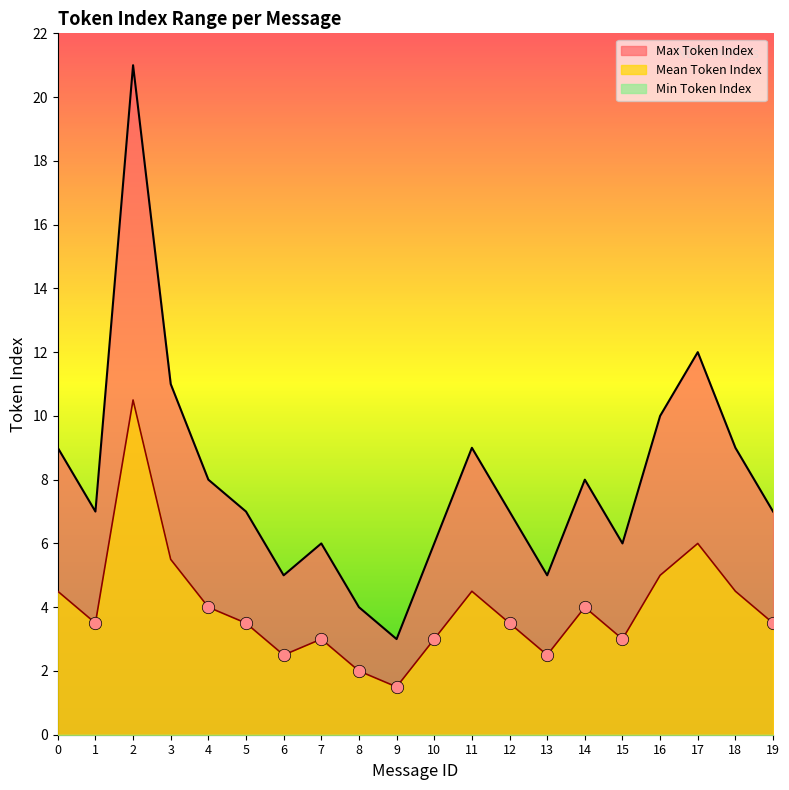

Which series contains the highest Y value?

Max Token Index